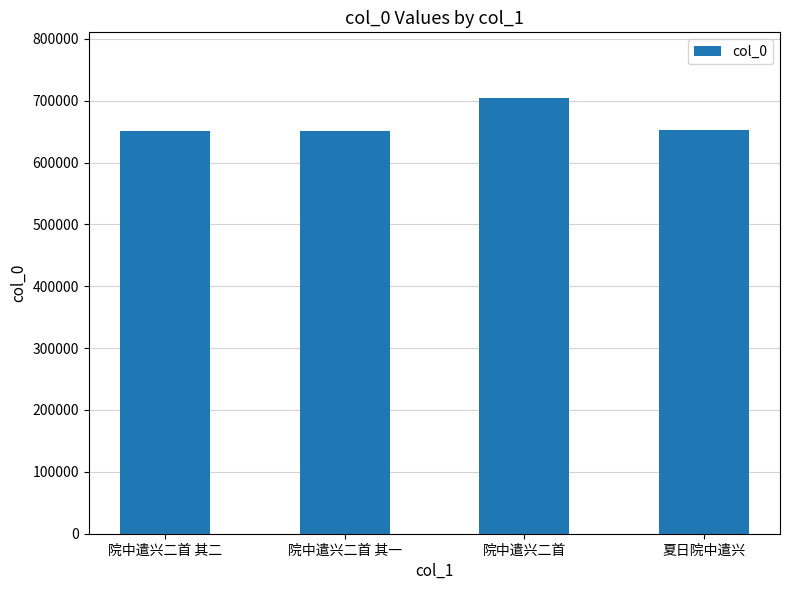

What is the difference between the values at 院中遣兴二首 and 夏日院中遣兴?

52708